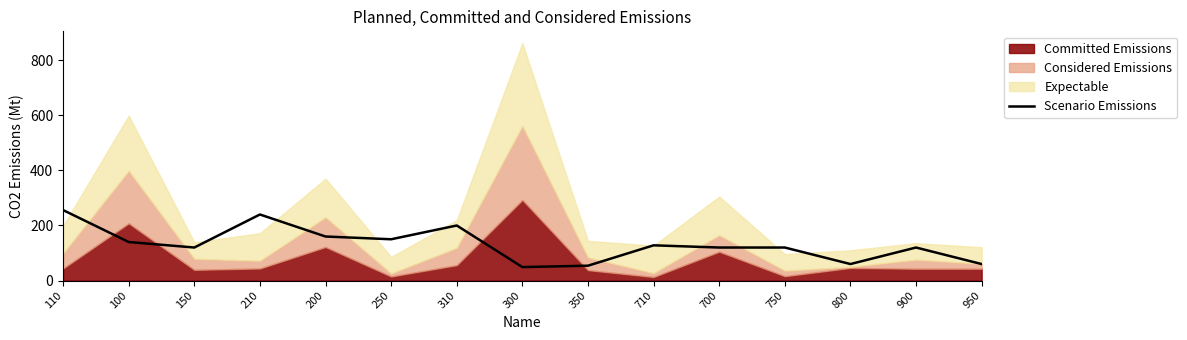

List the labels in order of value, largest first.

110, 210, 310, 200, 250, 100, 710, 150, 700, 750, 900, 800, 950, 350, 300